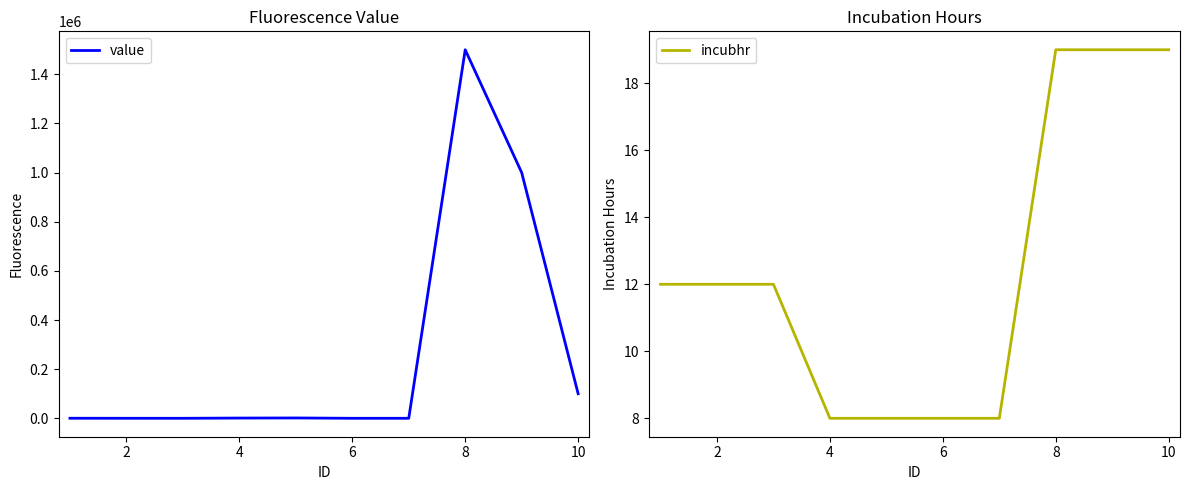

The incubhr series shows 8 at 2. True or false?

False